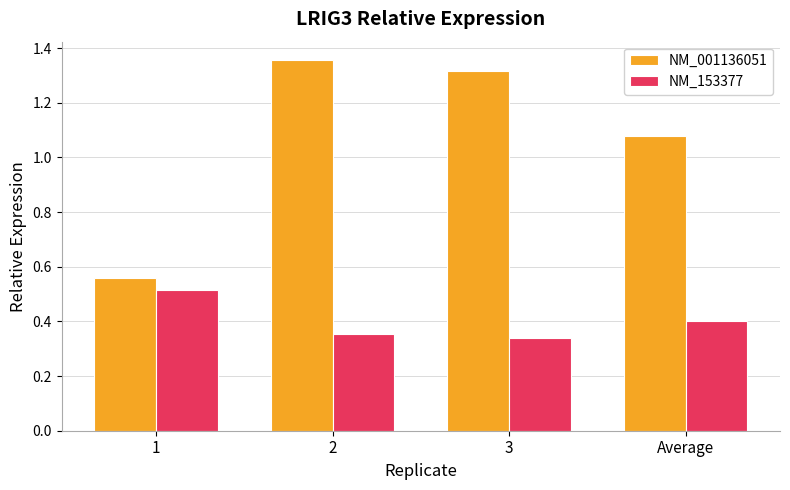

Does the chart contain stacked bars?

No